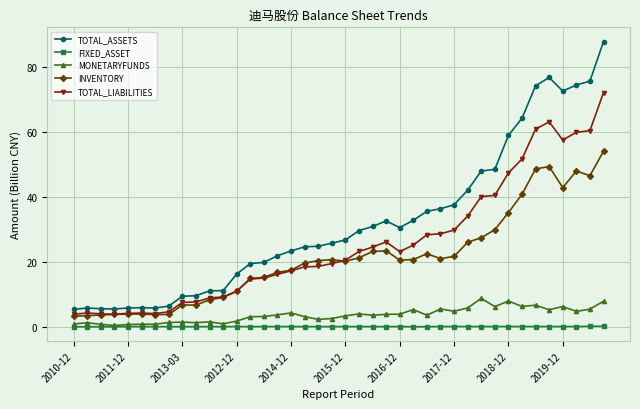

What is the value of the TOTAL_LIABILITIES point at the 12th from the left?

9.2